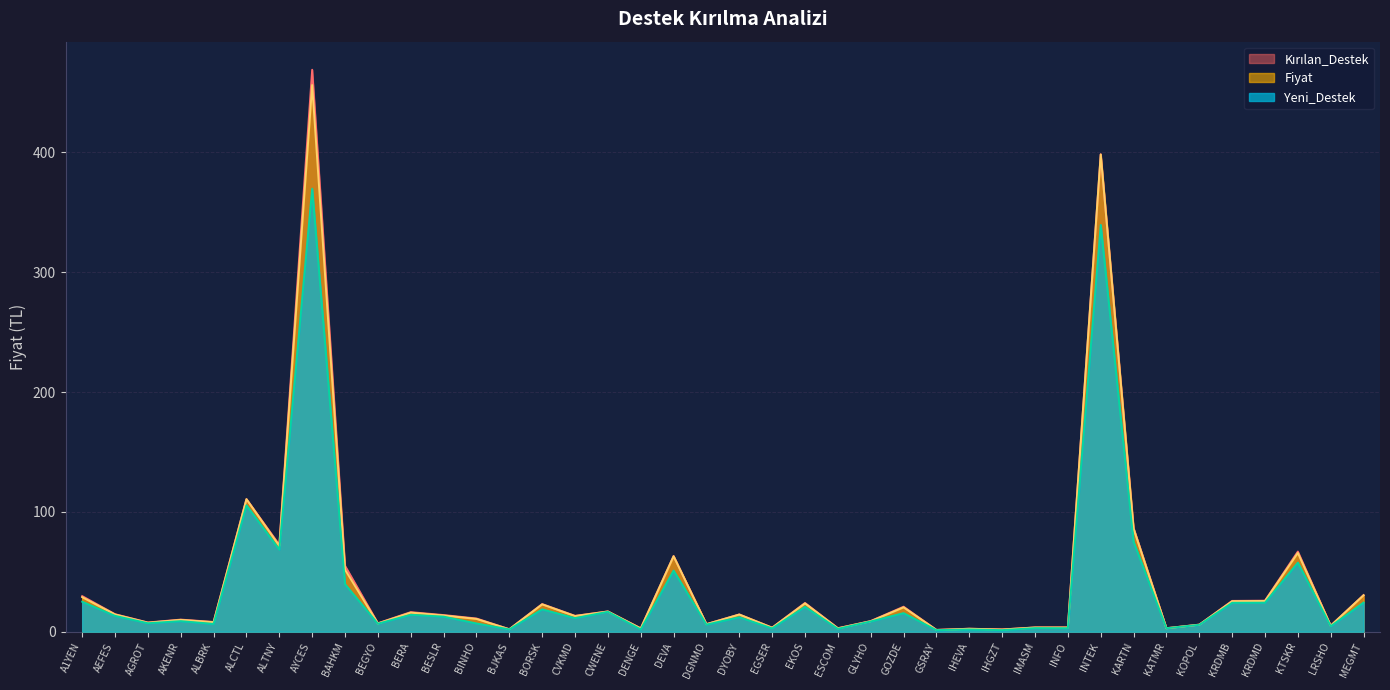

Between DEVA and ALBRK, which is larger?

DEVA